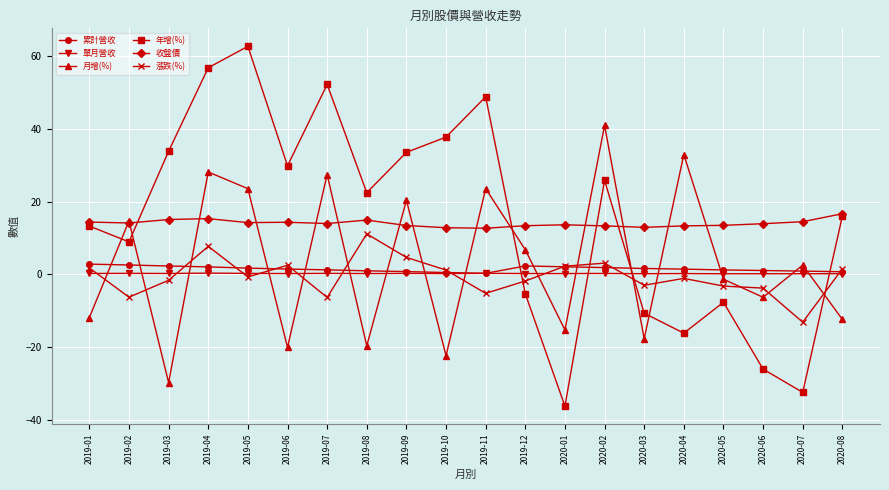

What are all the series names shown in the legend?

累計營收, 單月營收, 月增(%), 年增(%), 收盤價, 漲跌(%)